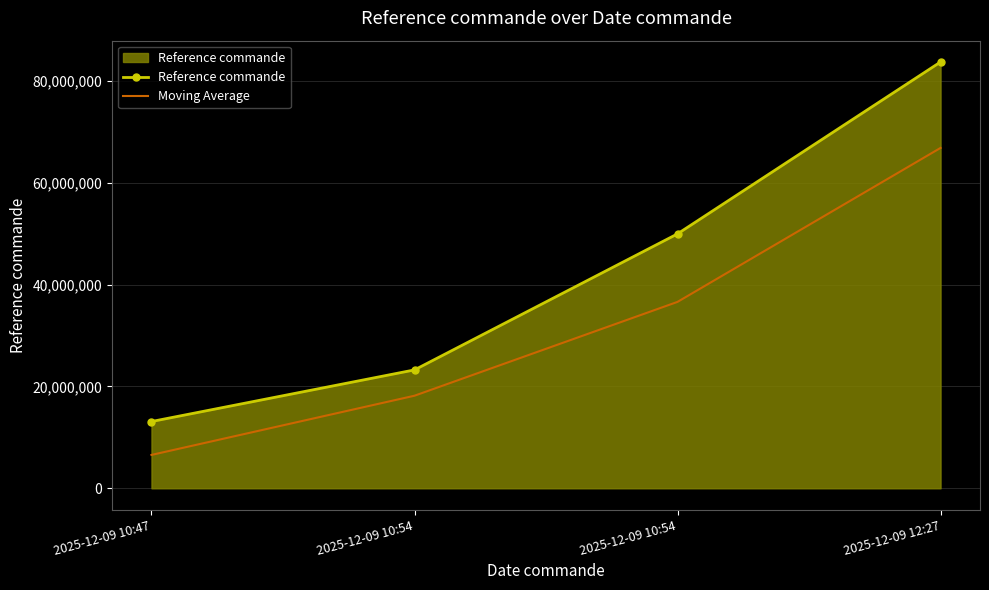

What is the sum of the Moving Average values at 2025-12-09 10:54 and 2025-12-09 10:54?

54804054.0